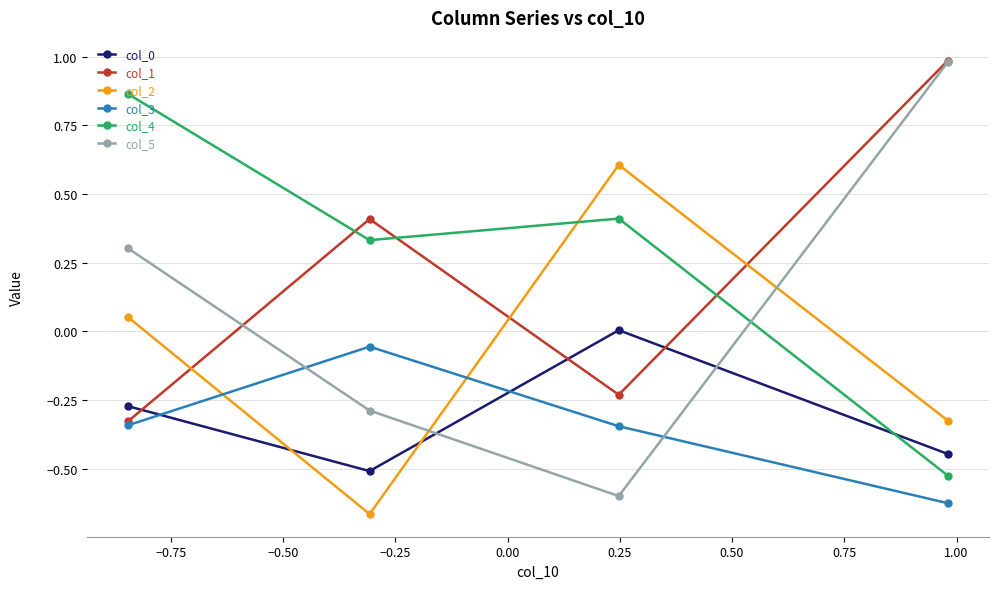

Which series has the largest range (max minus min)?

col_5